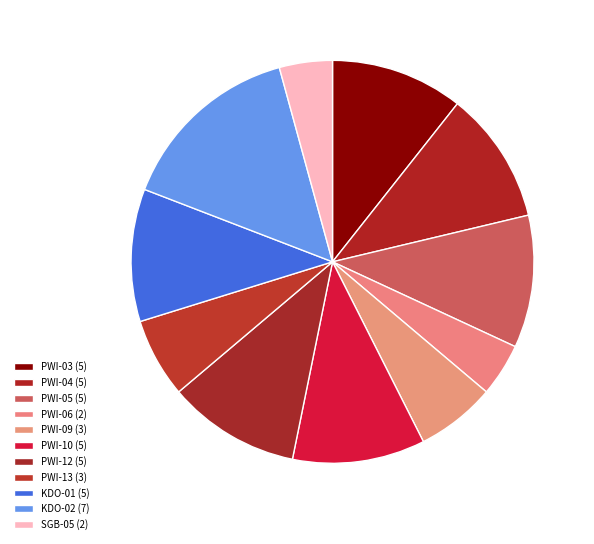

How many segments does this pie chart have?

11